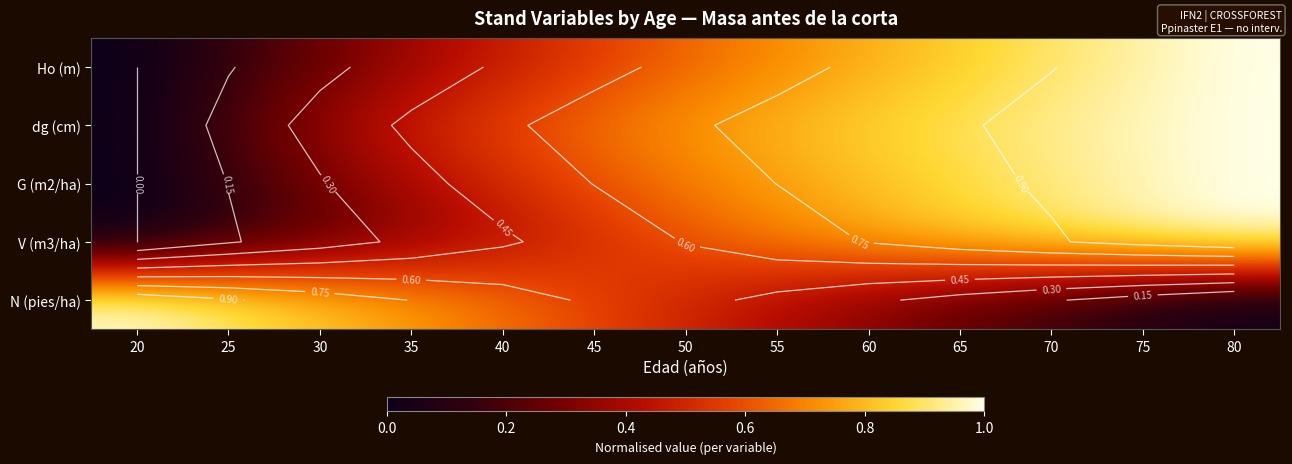

List the labels in order of V (m3/ha) value, largest first.

80, 75, 70, 65, 60, 55, 50, 45, 40, 35, 30, 25, 20